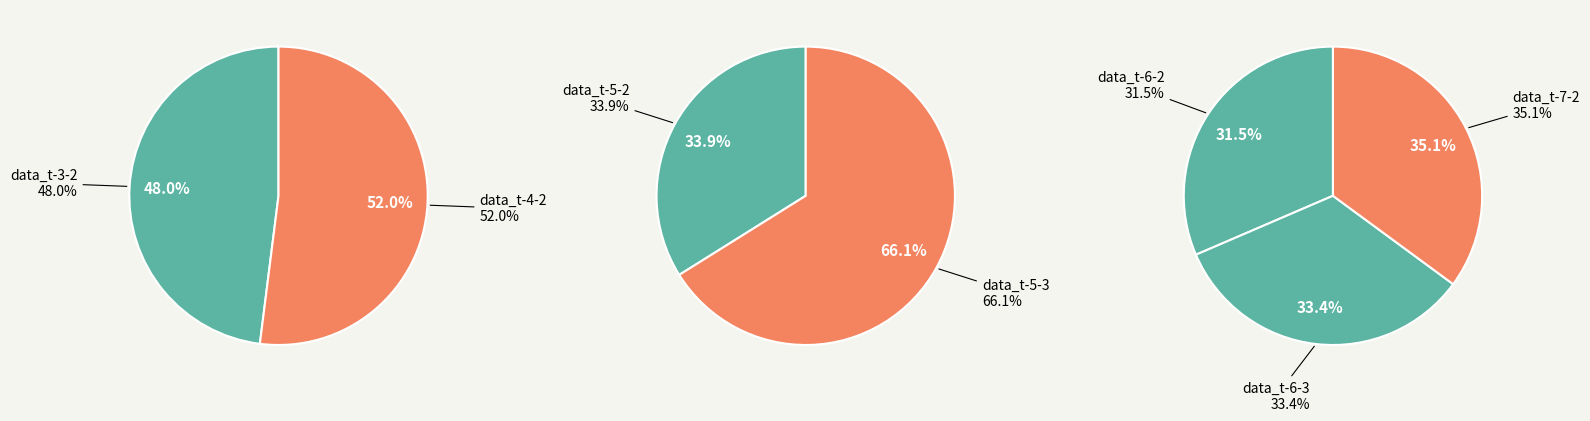

How many segments does this pie chart have?

7